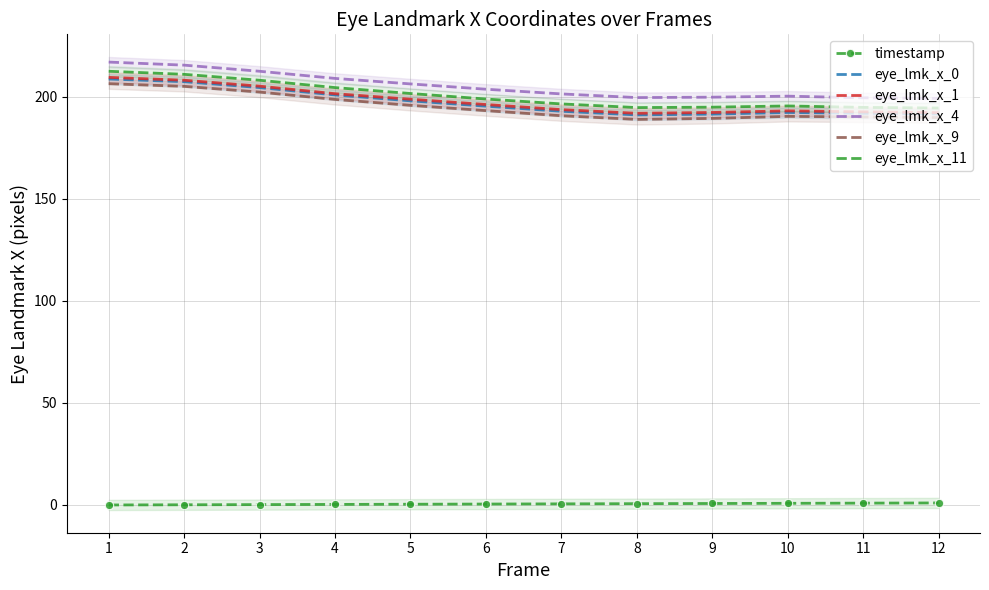

At which label does timestamp reach its minimum?

1